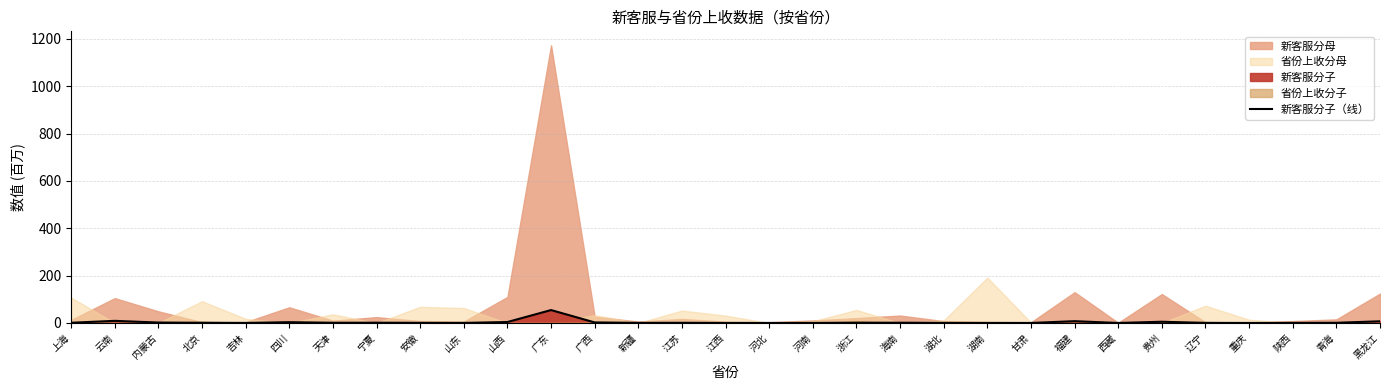

Reading left to right, what are all the values shown in this chart?

1.0	8.9	1.8	0.8	0.2	3.3	0.9	1.2	0.6	0.3	4.0	54.5	2.3	0.4	0.8	0.2	0.1	0.2	1.1	1.1	0.5	0.1	0.1	7.6	0.0	5.2	0.4	0.0	0.4	0.8	7.1